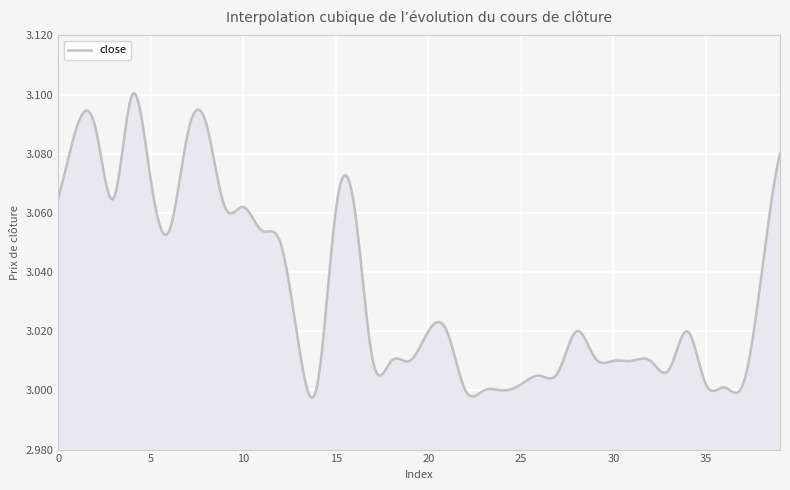

Which label corresponds to the smallest value in the chart?

22